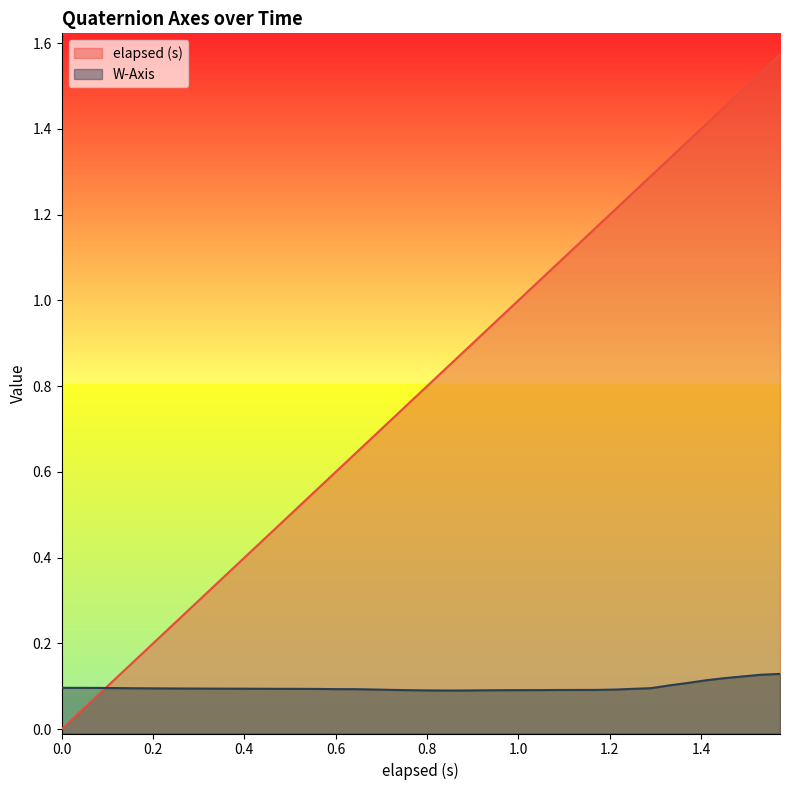

What is the average value of the elapsed (s) series?

0.8